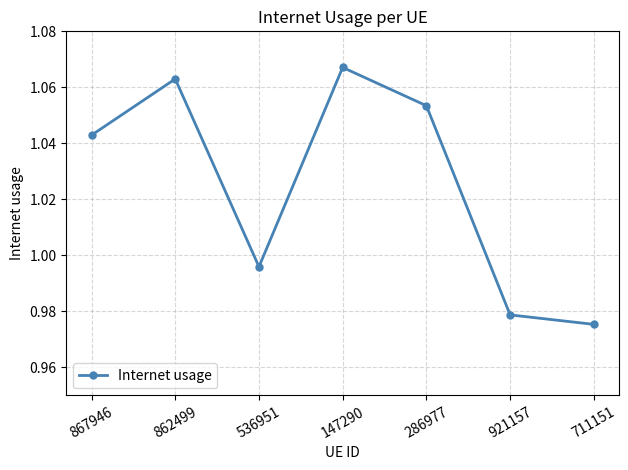

List the labels in order of value, largest first.

147290, 862499, 286977, 867946, 536951, 921157, 711151